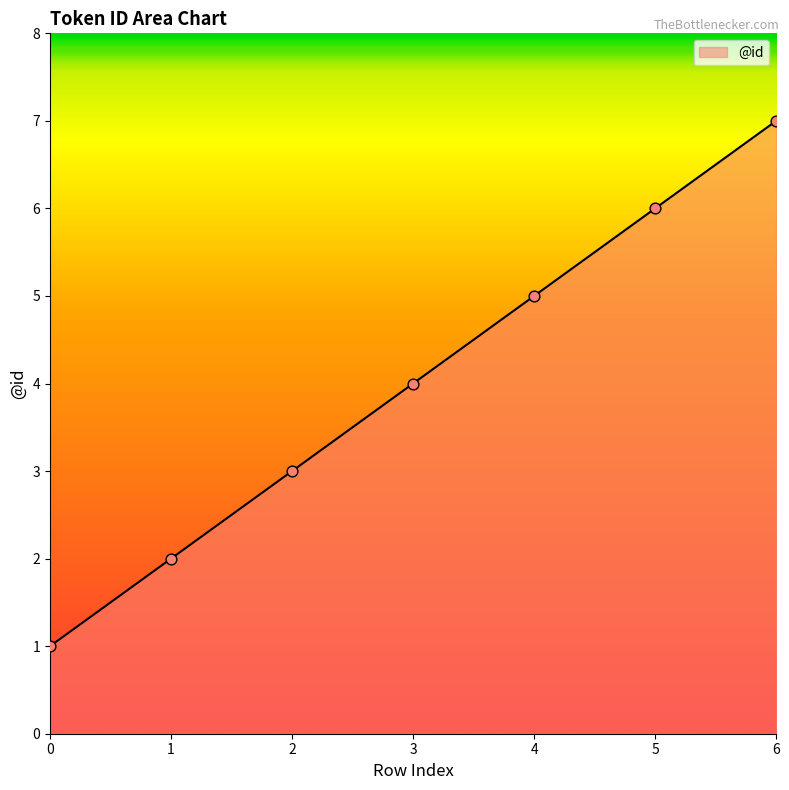

What is the ratio of the value at 1 to the value at 5?

0.3